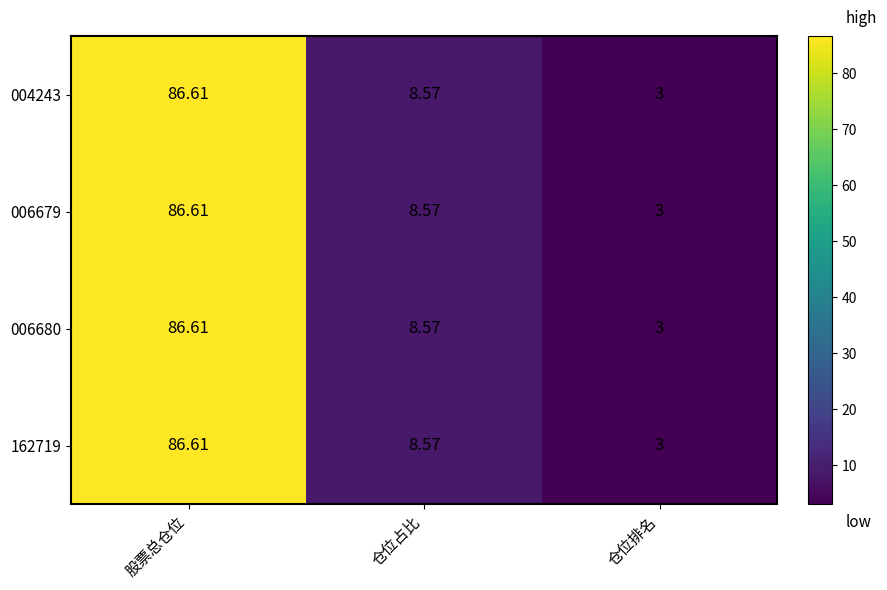

How many data points in 004243 are less than 8?

1